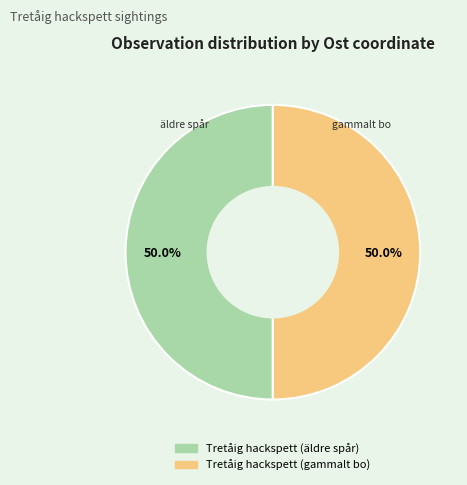

Is the sum of Tretåig hackspett (gammalt bo) and Tretåig hackspett (äldre spår) greater than half?

Yes